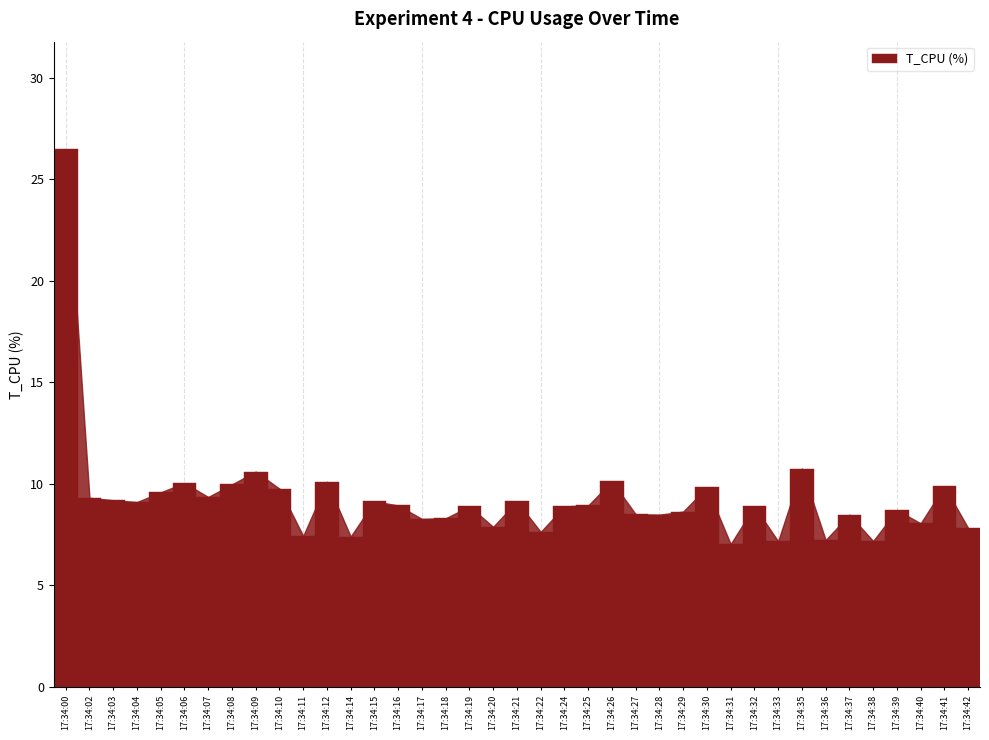

What is the maximum value shown in the chart?

26.5